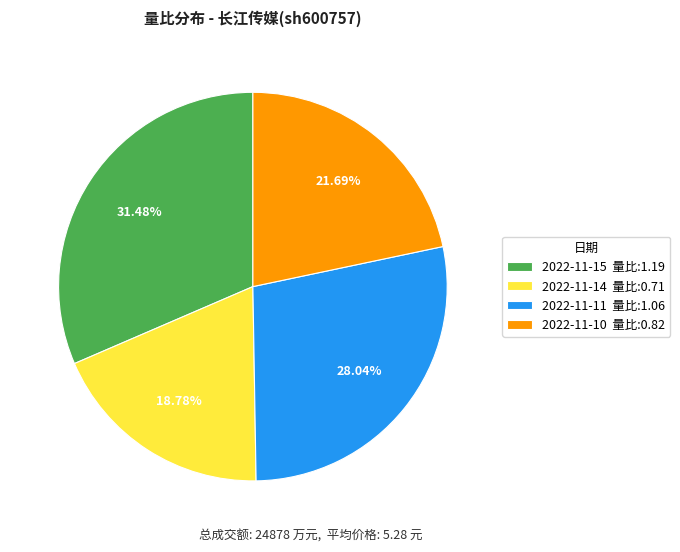

Which category has the smallest portion of the pie?

2022-11-14